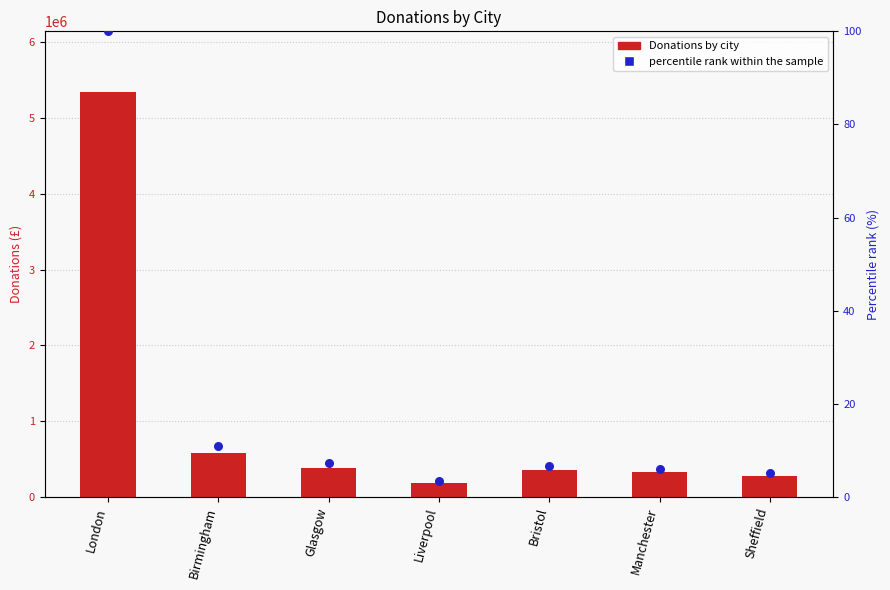

Which series has the largest total across all categories?

Donations by city